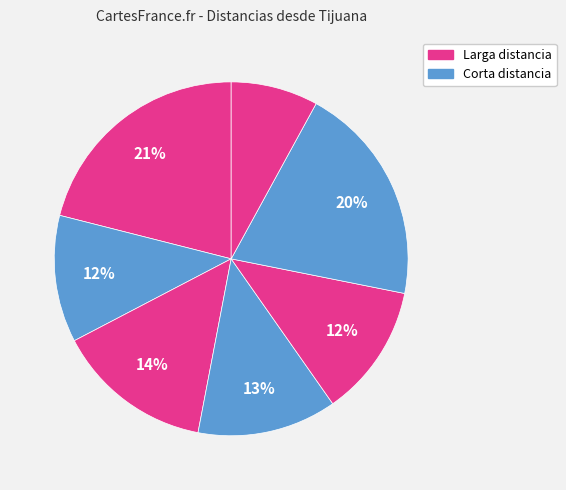

How many slices are in this pie chart?

7